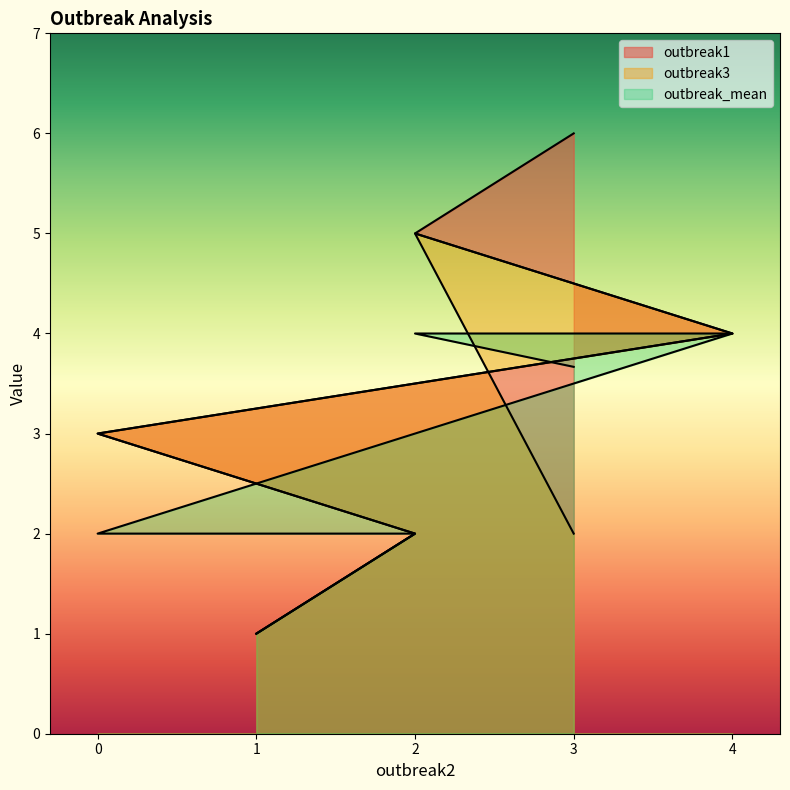

Where do outbreak_mean and outbreak3 first cross each other?

2 and 3